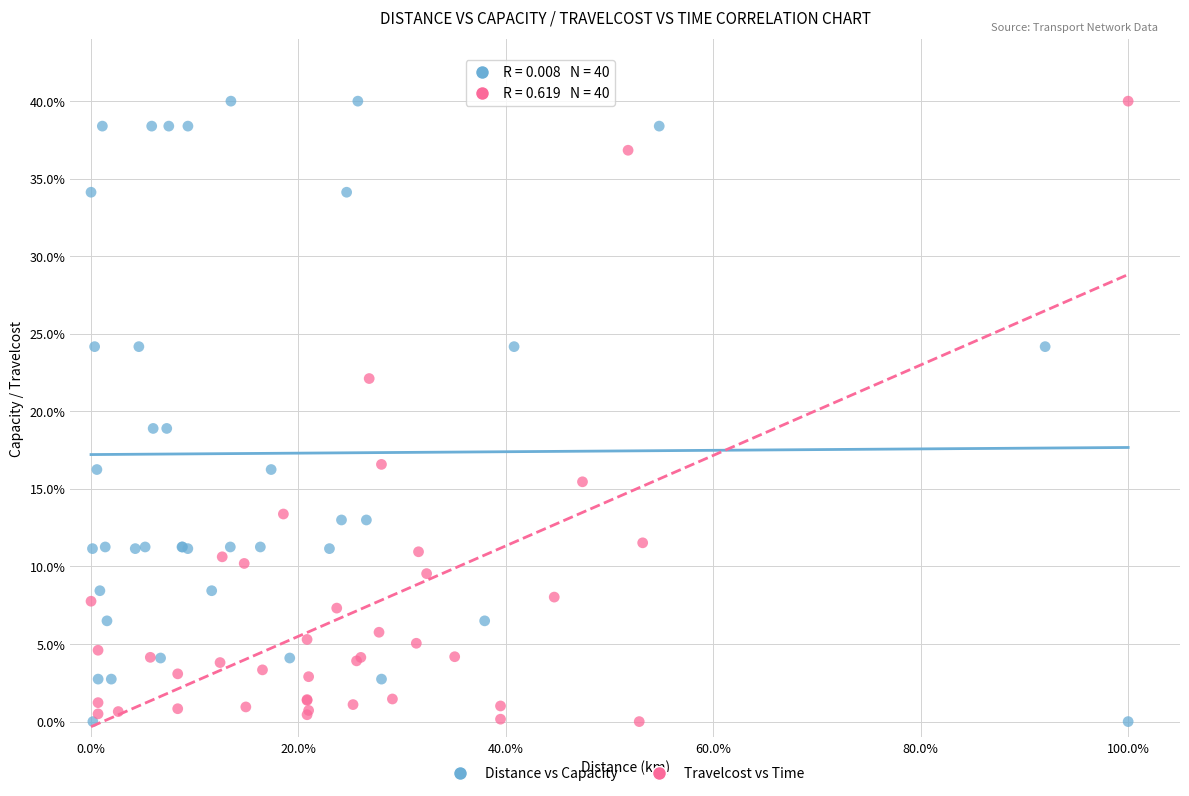

What are all the series names shown in the legend?

Distance vs Capacity, Travelcost vs Time